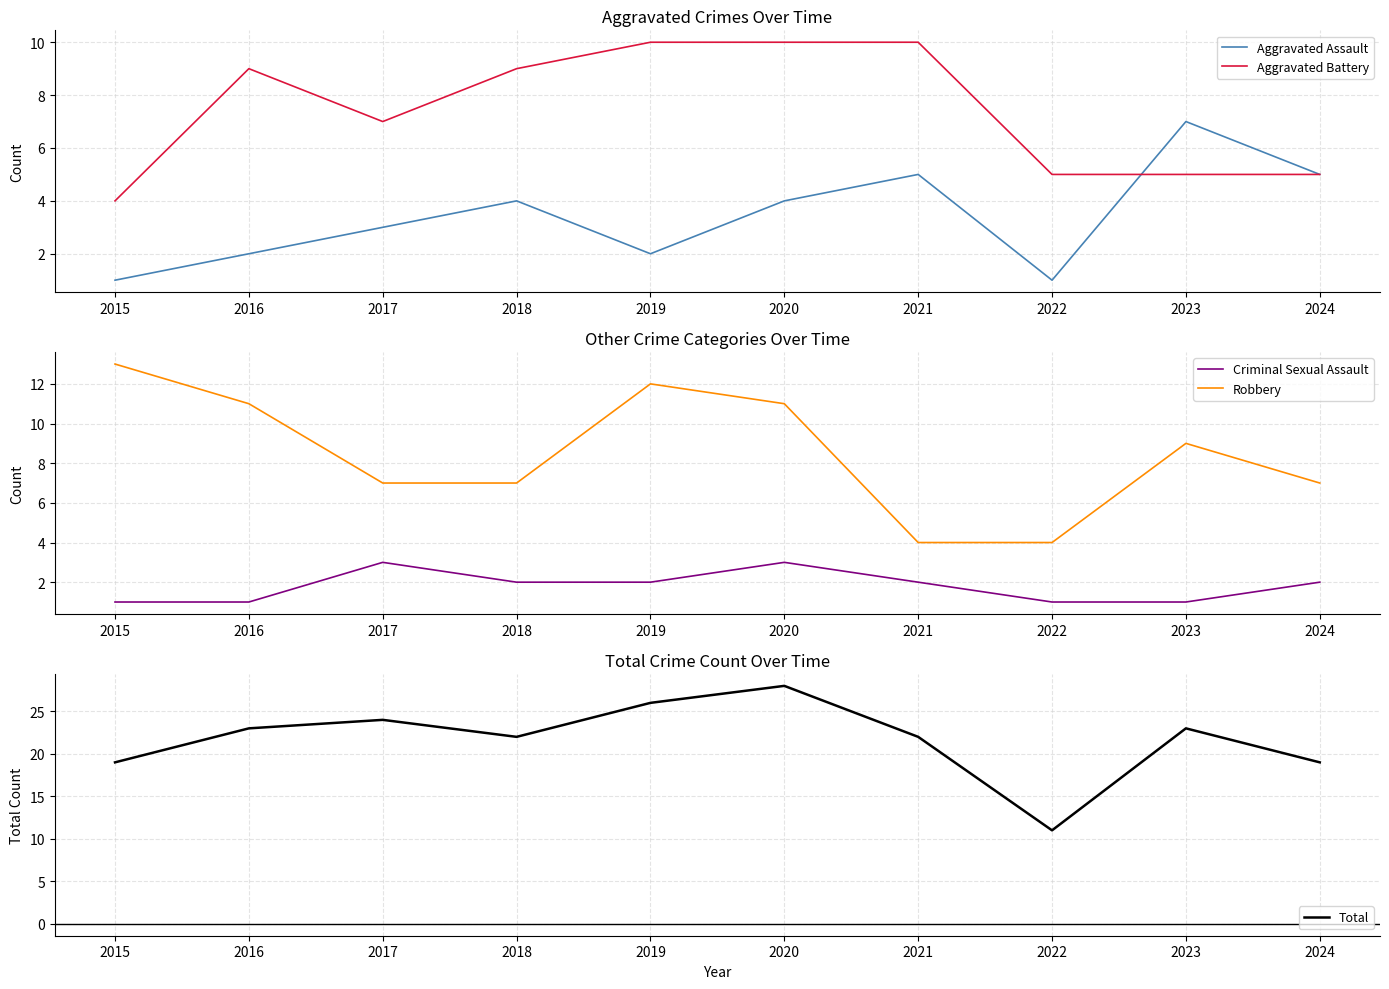

True or false: Aggravated Battery has a value of 10 at 2021.

True